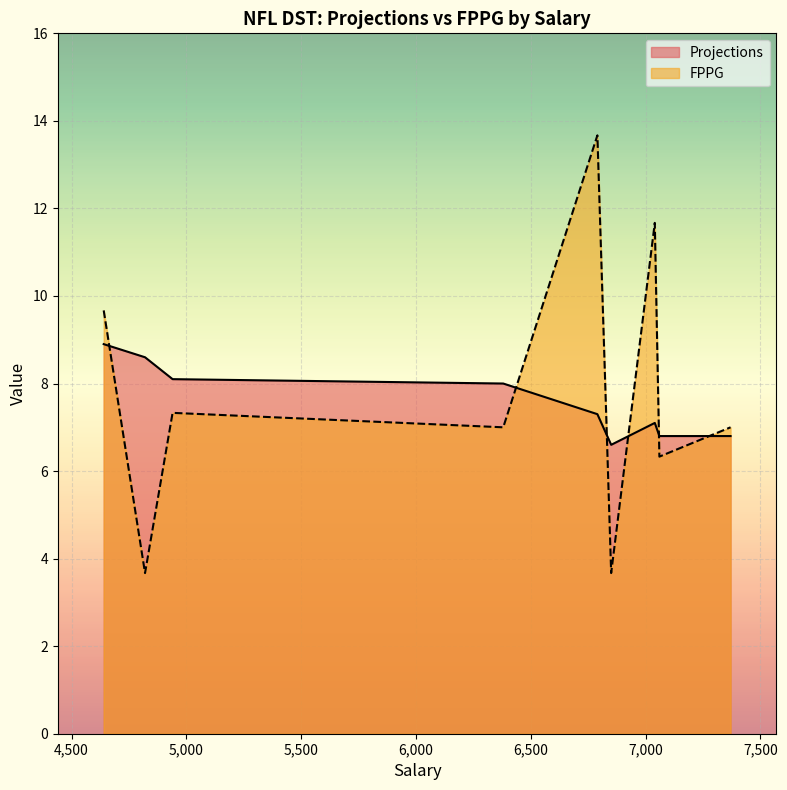

At which category is the sum across all series the highest?

6790